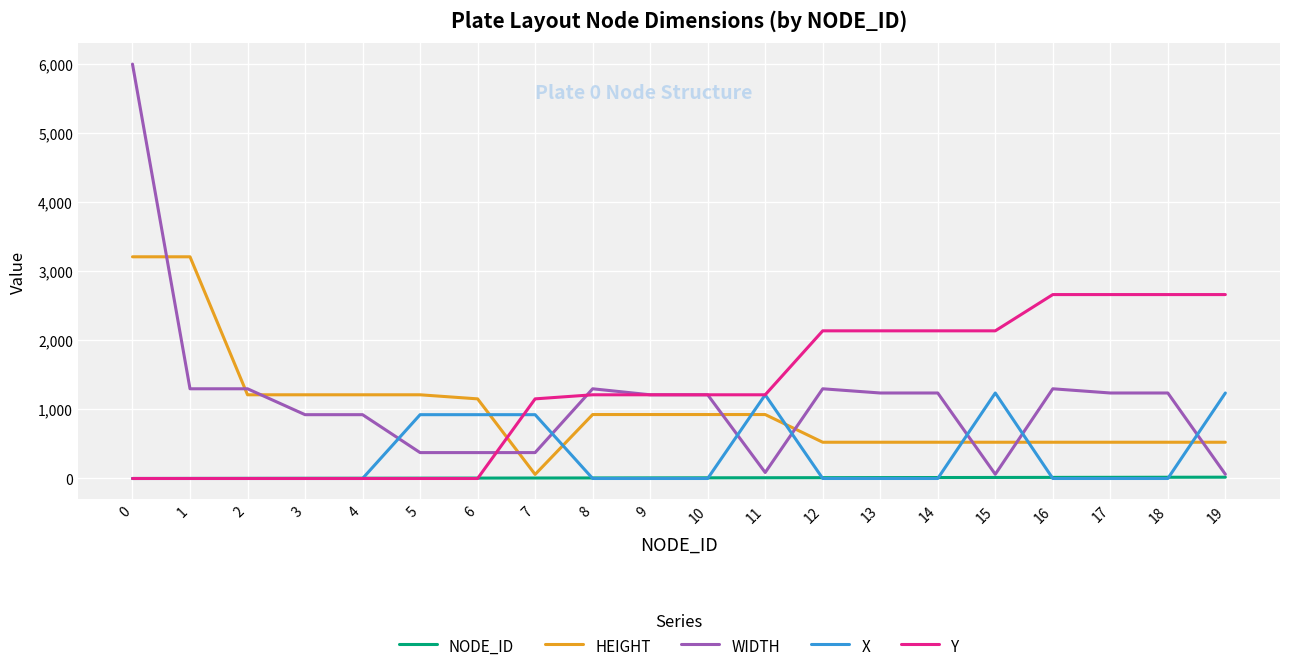

True or false: Y and X cross at least once.

True